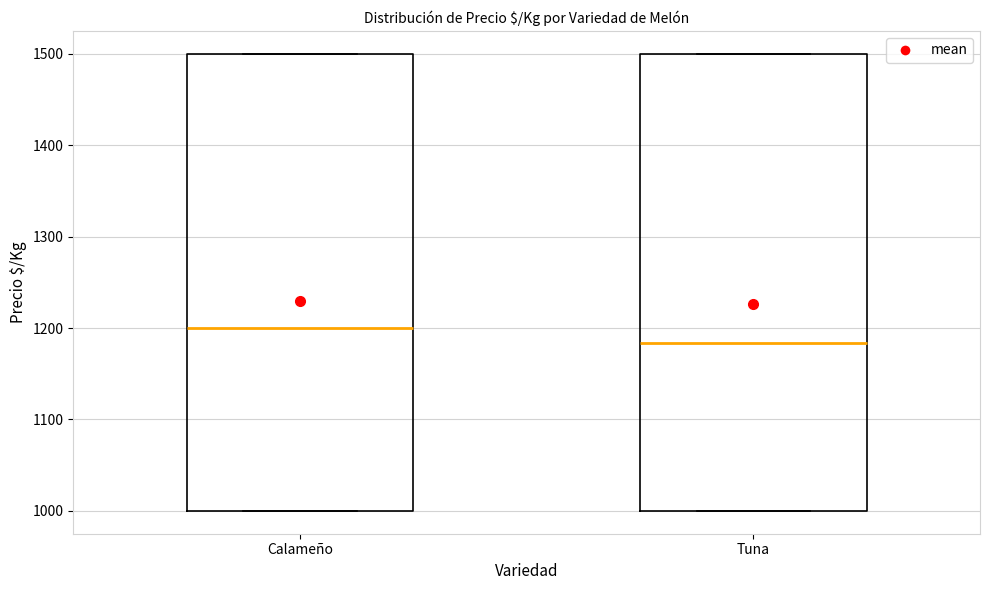

Reading left to right, read every box against the y-axis: the position of its median line, the range the box covers, and the ends of its whiskers. The values are not printed on the chart, so give them approximately, as read against the axis.

Calameño: median 1200, box 1000 to 1500, whiskers 1000 to 1500
Tuna: median 1180, box 1000 to 1500, whiskers 1000 to 1500